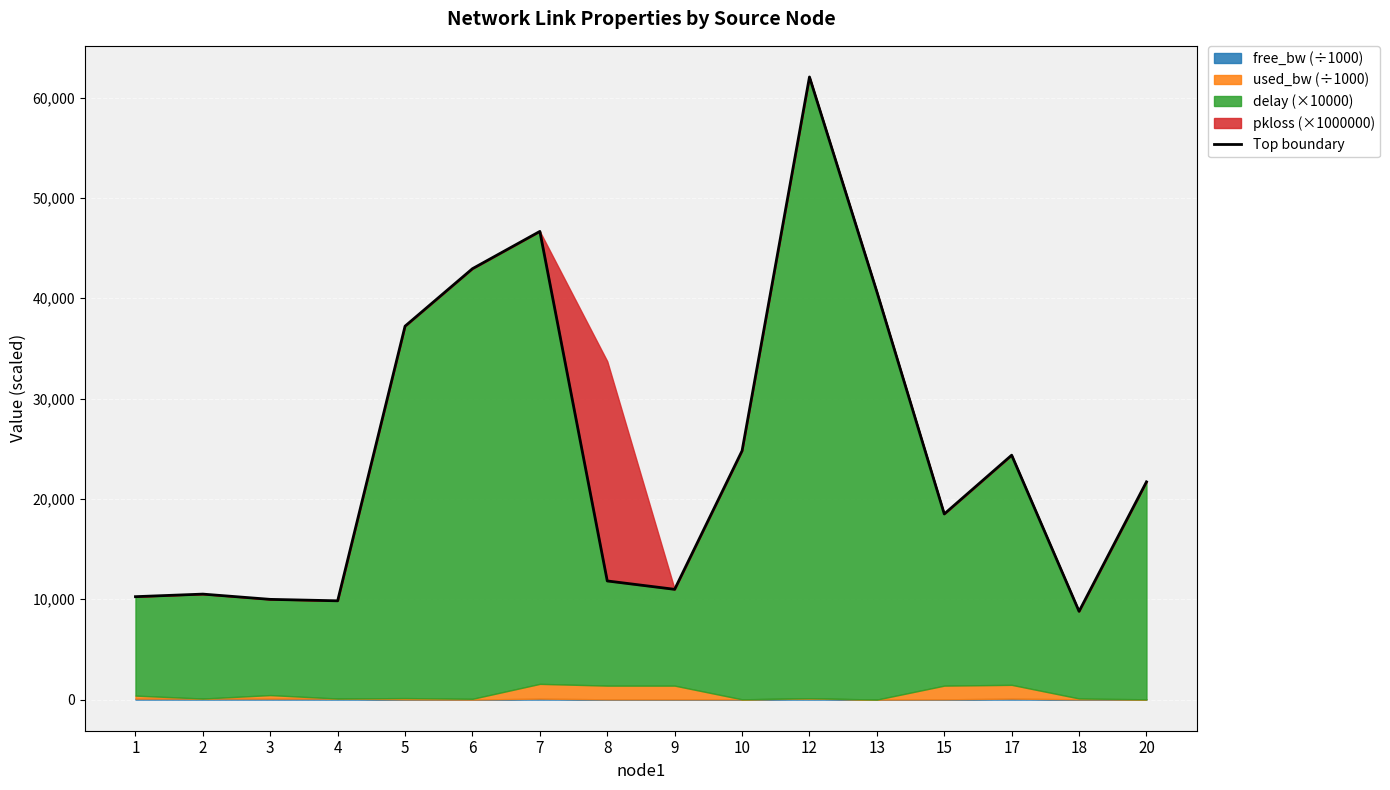

Where does the data first go above 21703?

5